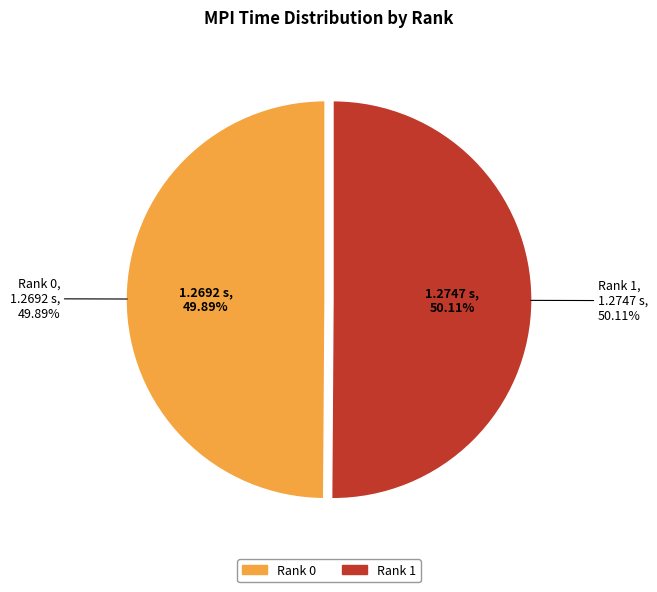

Is there any slice that represents more than half of the pie?

Yes